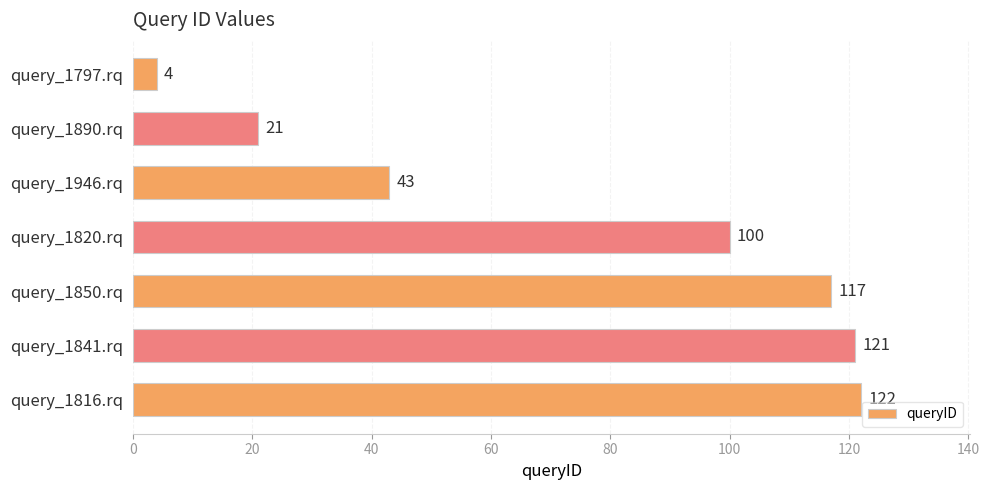

Does the chart contain any negative values?

No